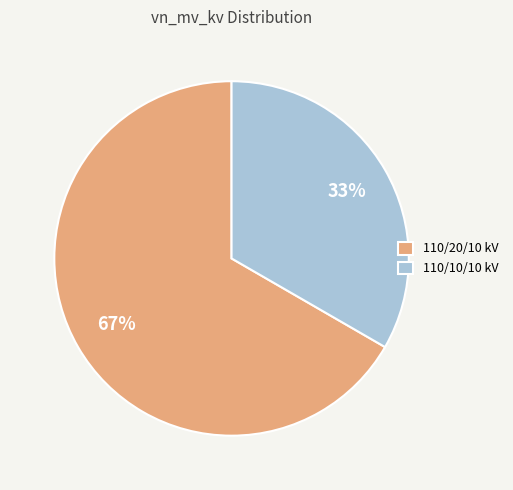

To the nearest percent, what is the average slice percentage?

50%